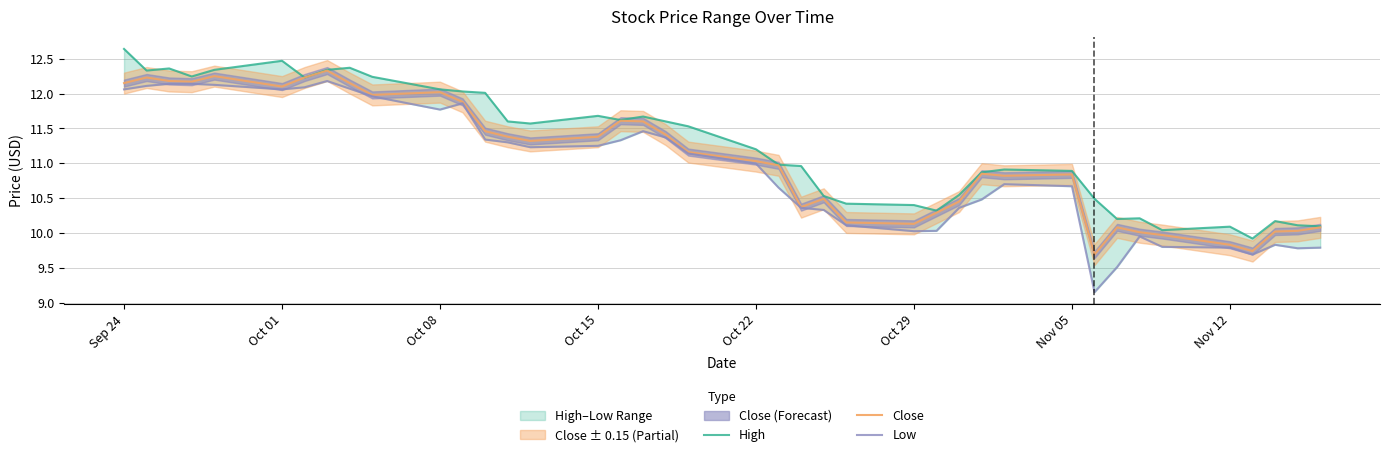

How many data points in Close are above 11?

21